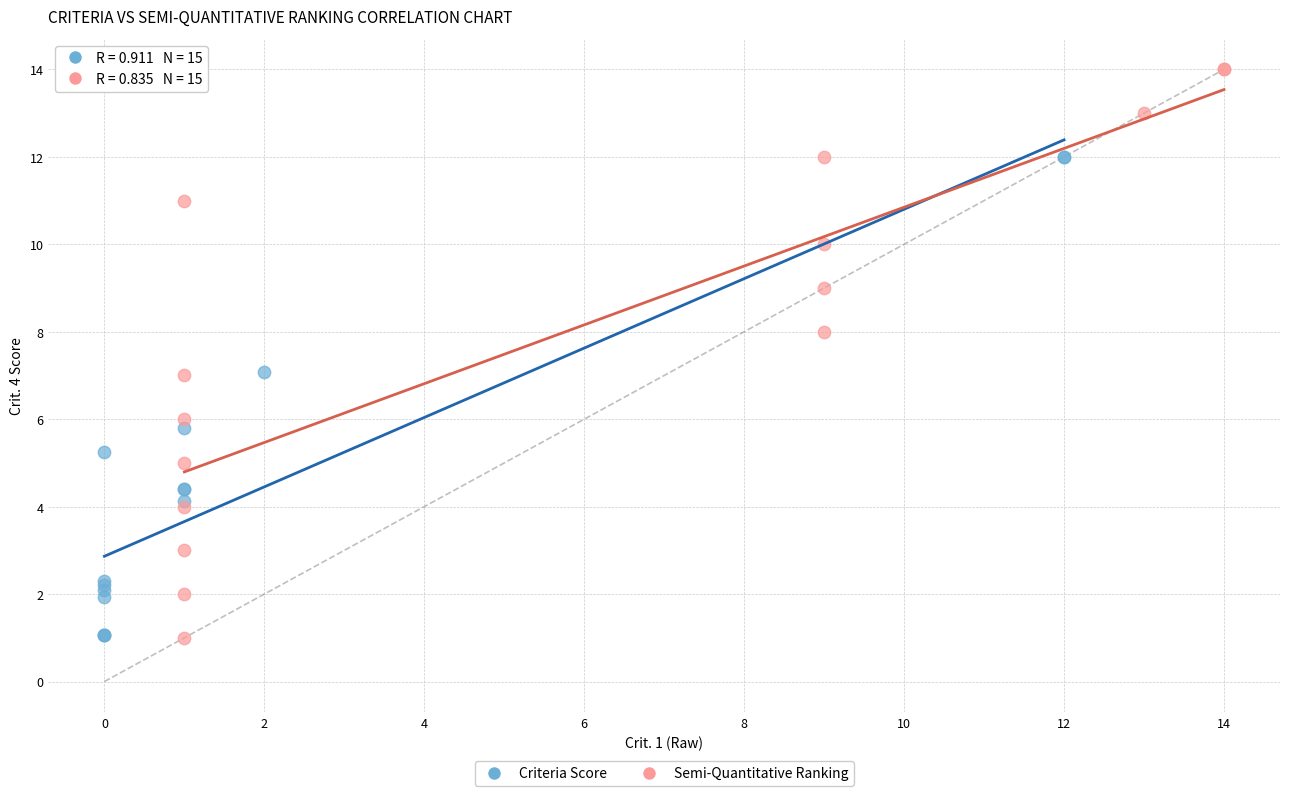

Which series contains the highest Y value?

Semi-Quantitative Ranking